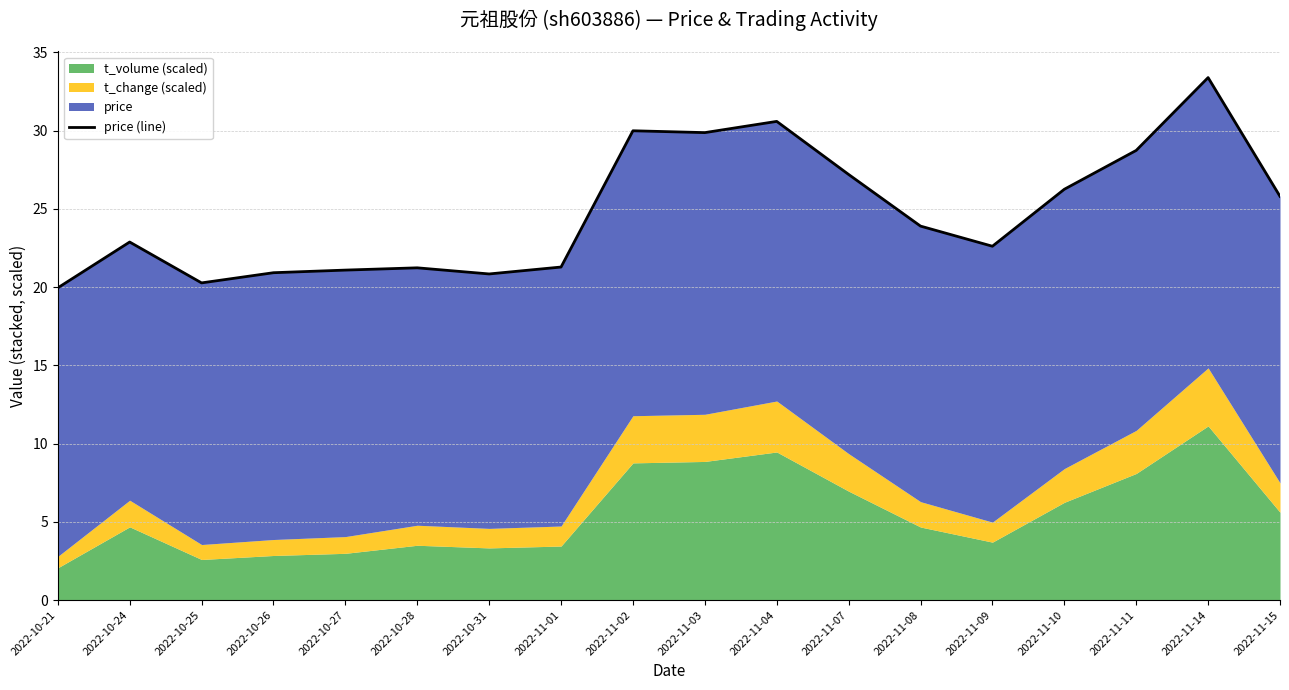

How many data points are above 23?

9